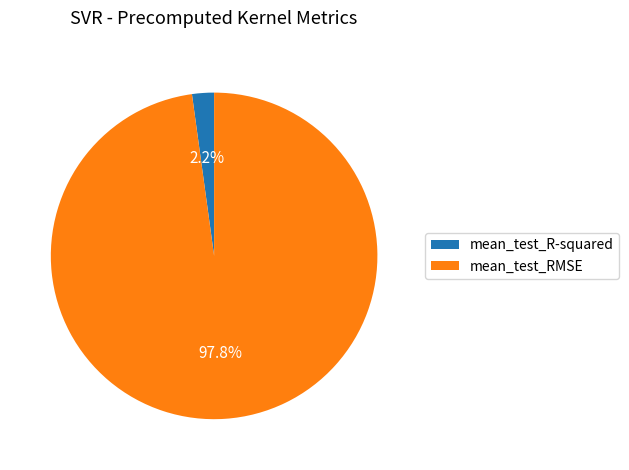

How many segments does this pie chart have?

2